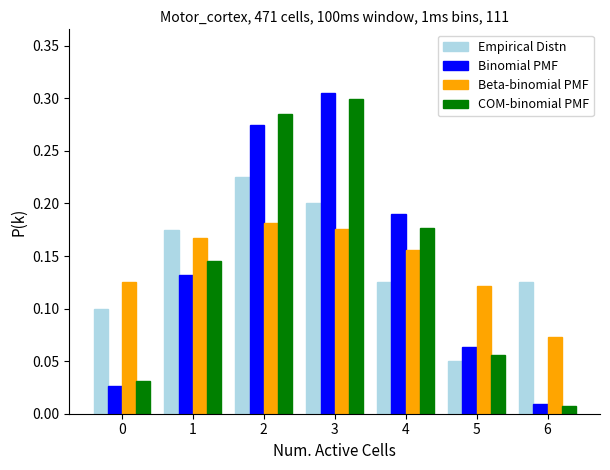

The value of COM-binomial PMF at 4 is 0.3. True or false?

False